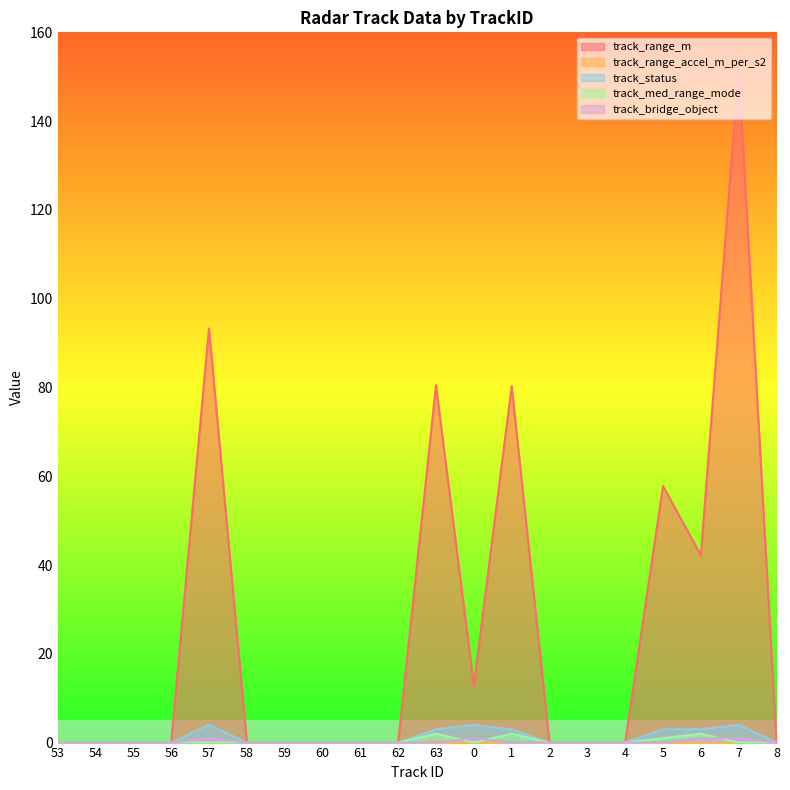

Reading right to left, what are all the values shown in this chart?

track_range_m: 8=0.0	7=152.0	6=42.2	5=57.8	4=0.0	3=0.0	2=0.0	1=80.3	0=12.8	63=80.5	62=0.0	61=0.0	60=0.0	59=0.0	58=0.0	57=93.3	56=0.0	55=0.0	54=0.0	53=0.0
track_range_accel_m_per_s2: 8=0.0	7=0.0	6=0.1	5=0.0	4=0.0	3=0.0	2=0.0	1=0.1	0=0.0	63=0.2	62=0.0	61=0.0	60=0.0	59=0.0	58=0.0	57=0.1	56=0.0	55=0.0	54=0.0	53=0.0
track_status: 8=0.0	7=4.0	6=3.0	5=3.0	4=0.0	3=0.0	2=0.0	1=3.0	0=4.0	63=3.0	62=0.0	61=0.0	60=0.0	59=0.0	58=0.0	57=4.0	56=0.0	55=0.0	54=0.0	53=0.0
track_med_range_mode: 8=0.0	7=0.0	6=2.0	5=1.0	4=0.0	3=0.0	2=0.0	1=2.0	0=0.0	63=2.0	62=0.0	61=0.0	60=0.0	59=0.0	58=0.0	57=0.0	56=0.0	55=0.0	54=0.0	53=0.0
track_bridge_object: 8=0.0	7=1.0	6=1.0	5=0.0	4=0.0	3=0.0	2=0.0	1=0.0	0=1.0	63=0.0	62=0.0	61=0.0	60=0.0	59=0.0	58=0.0	57=1.0	56=0.0	55=0.0	54=0.0	53=0.0